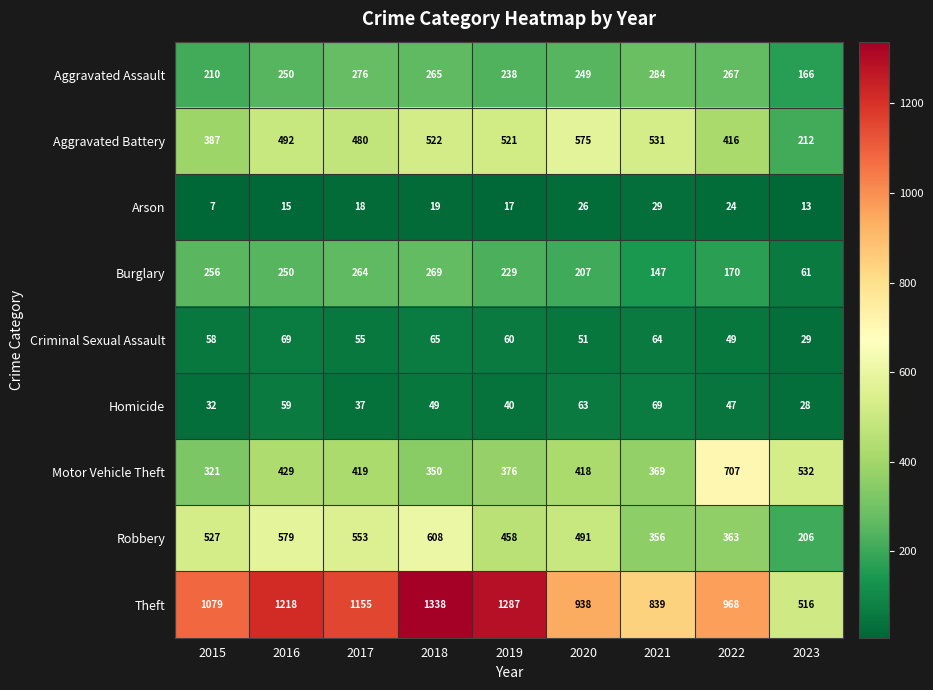

What is the total value across all series at 2022?

3011